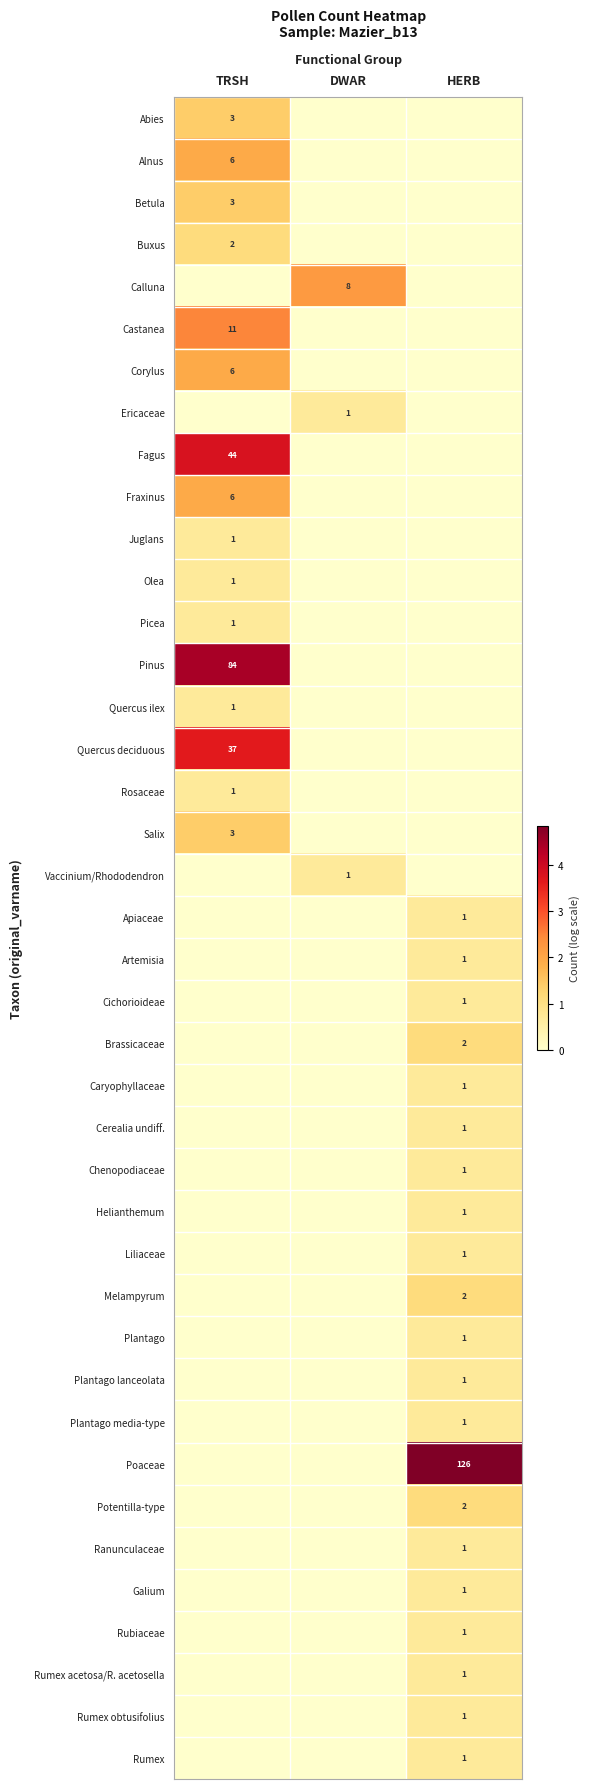

The value of Pinus at TRSH is 53. True or false?

False